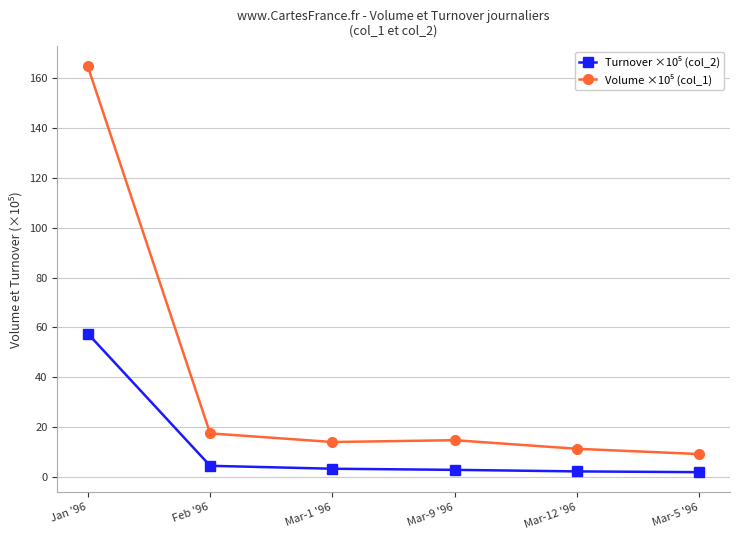

What is the total value across all series at Mar-9 '96?

17.6